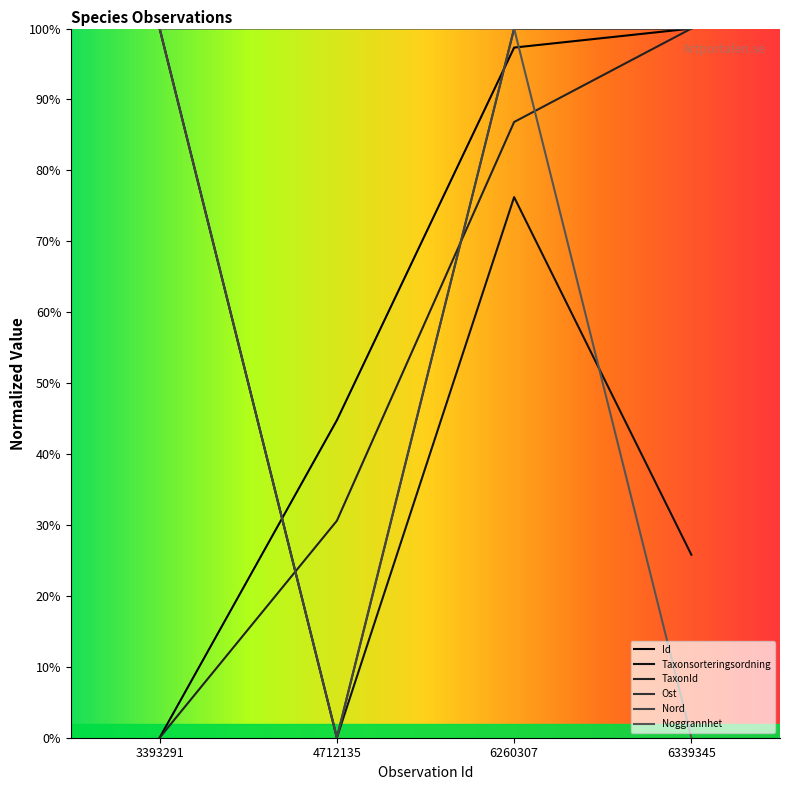

What is the value of the Taxonsorteringsordning point at the 4th from the left?

0.3